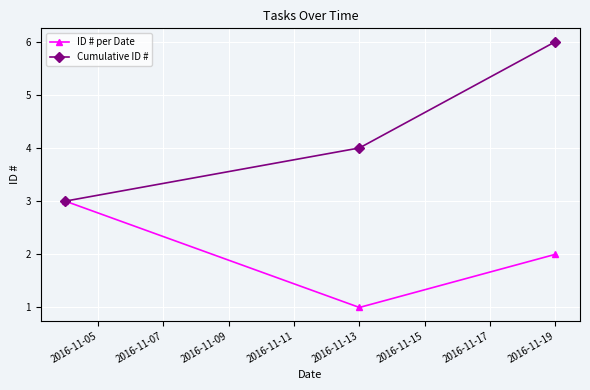

List the series in order of their peak value, highest first.

Cumulative ID #, ID # per Date